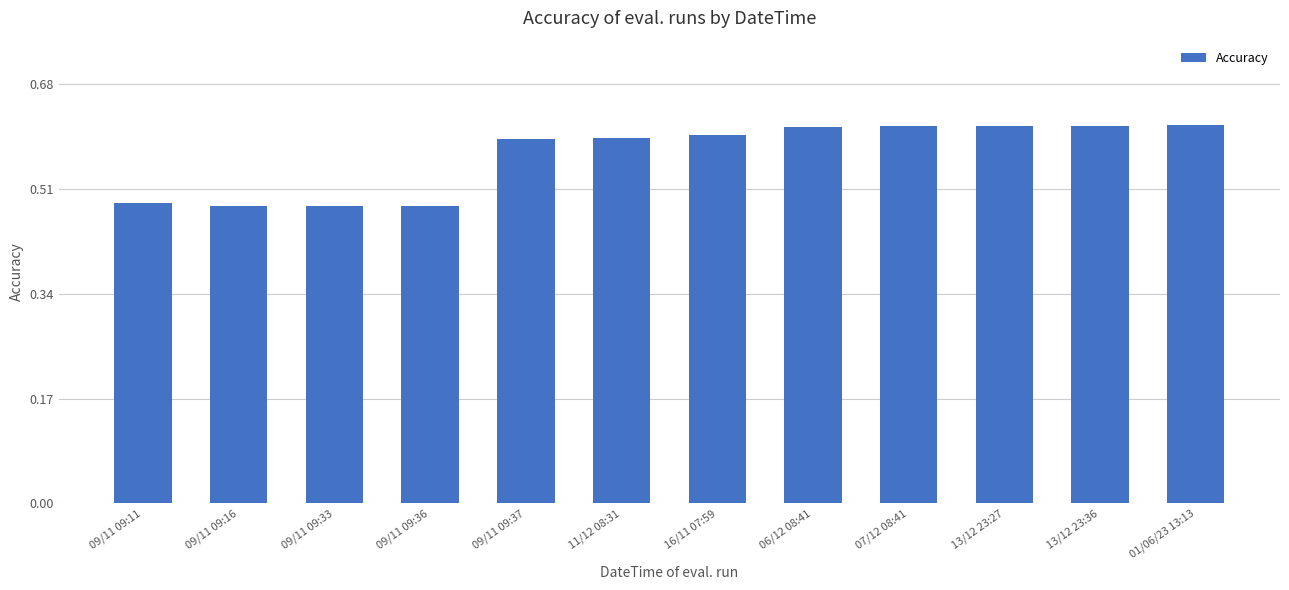

What is the sum of the values at 09/11 09:11 and 16/11 07:59?

1.1